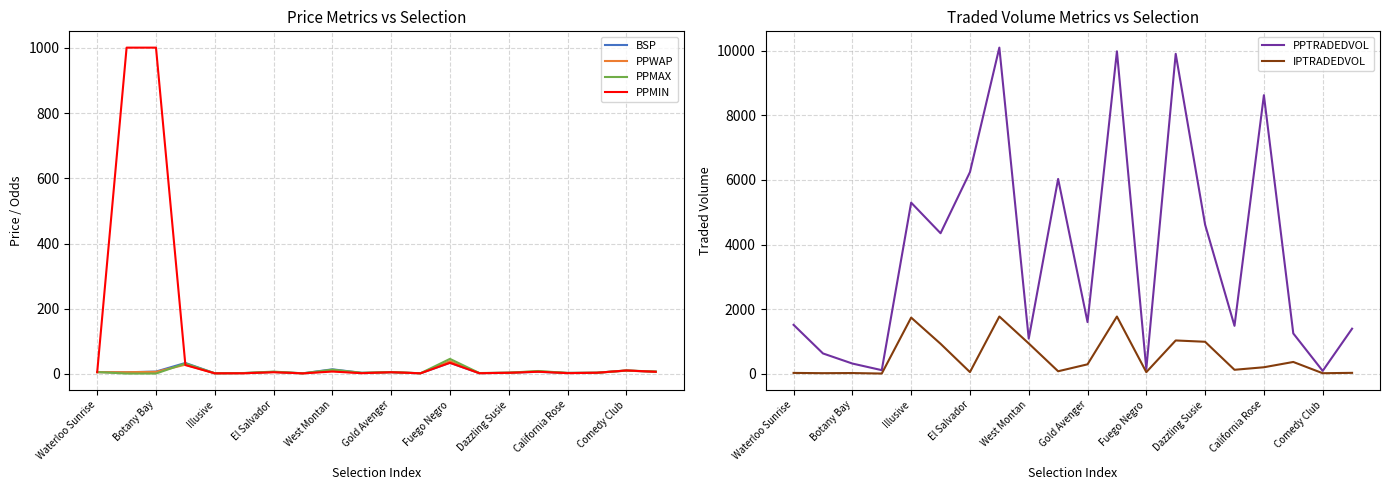

What is the greatest value displayed?

10102.7